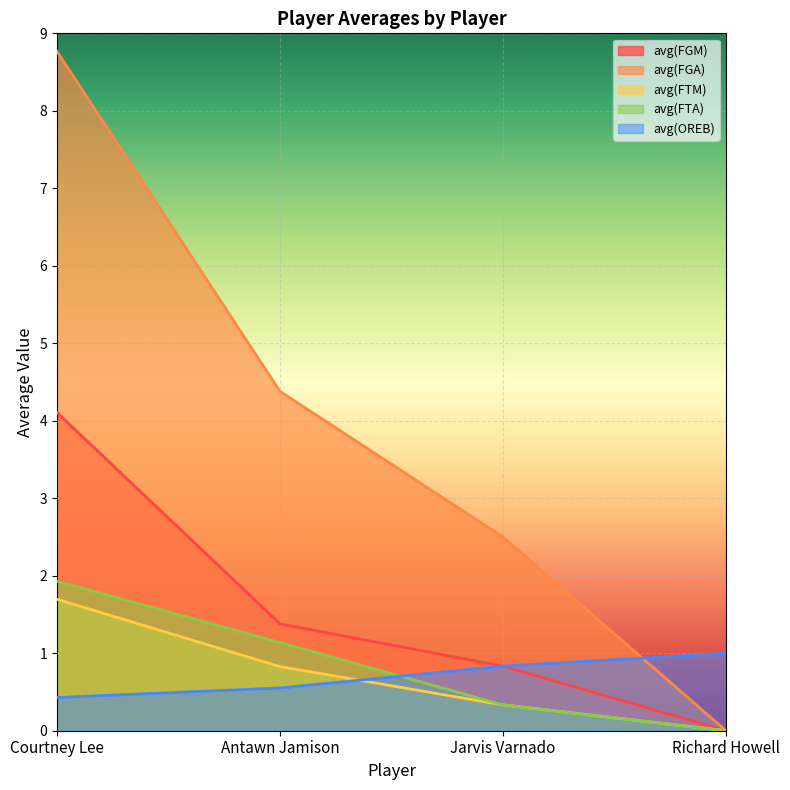

What is the value of the avg(FGM) point at the 3rd from the left?

0.8